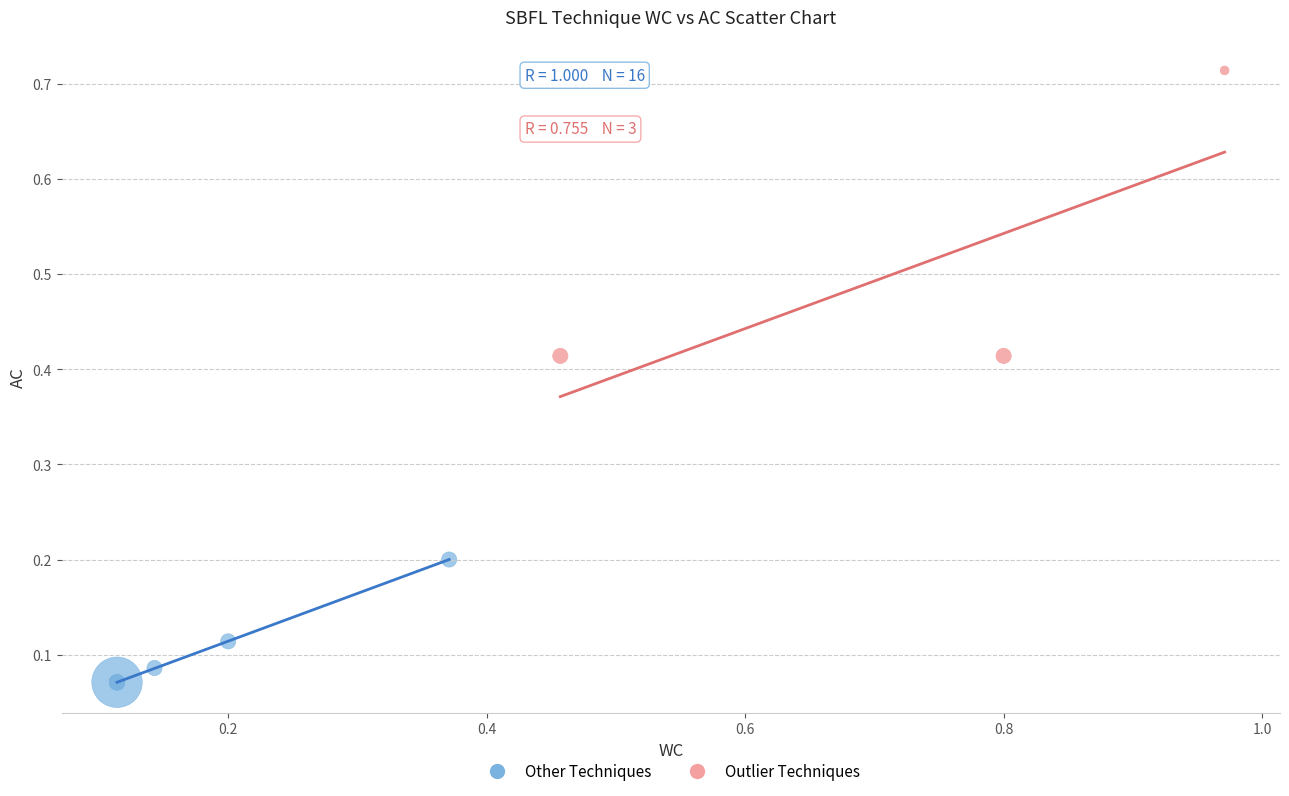

What are all the series names shown in the legend?

Other Techniques, Outlier Techniques